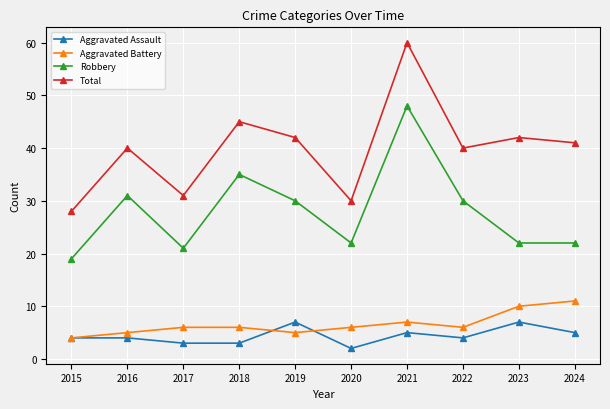

Count the number of data series in this chart.

4